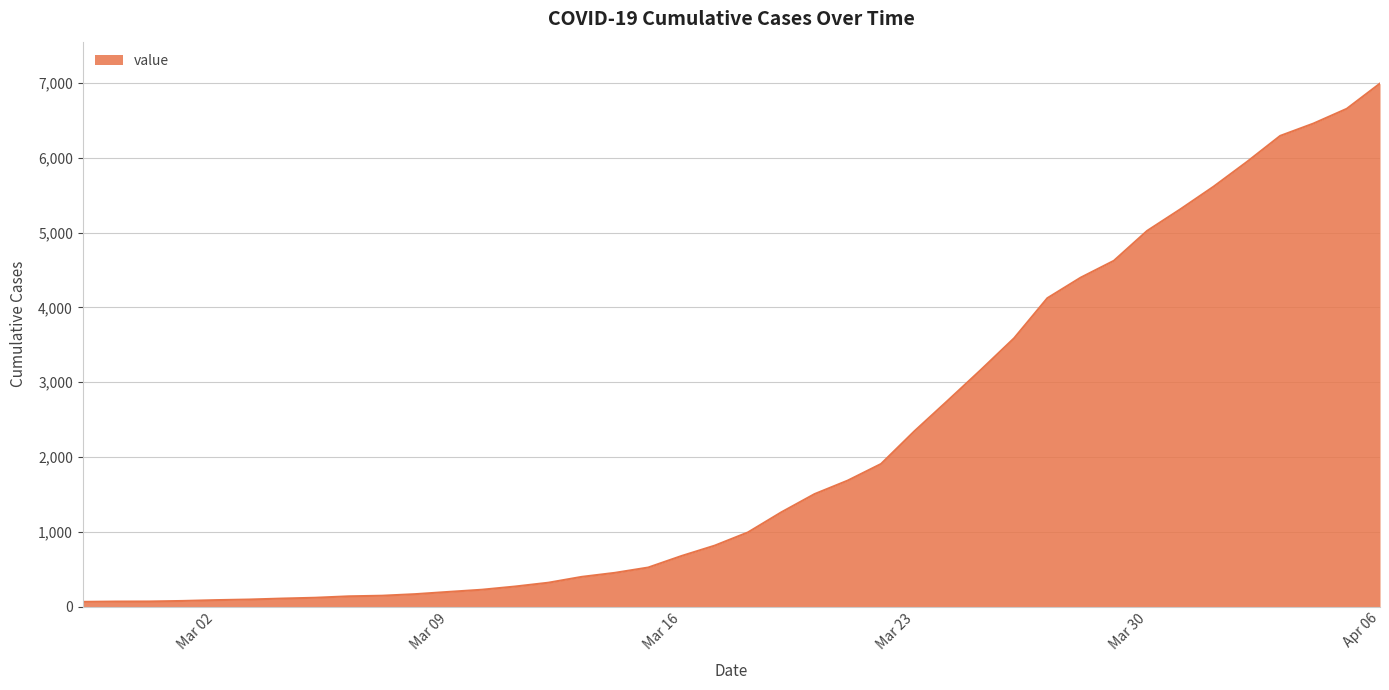

Does the chart have visible grid lines?

Yes